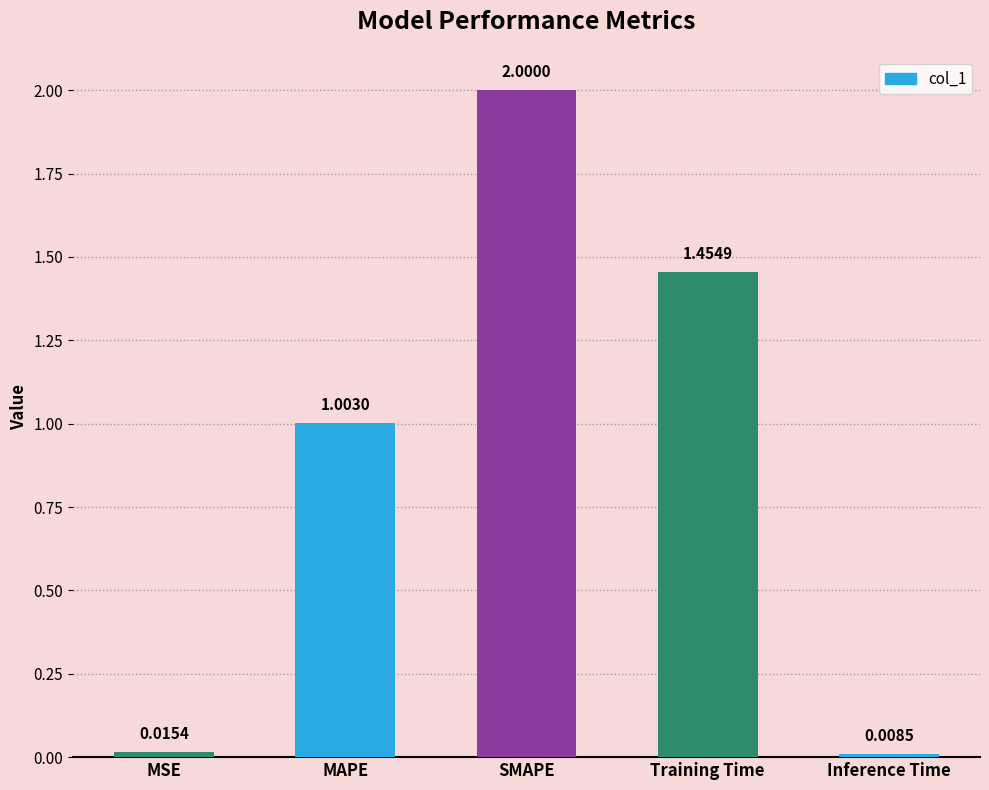

What position from the left is MSE?

1